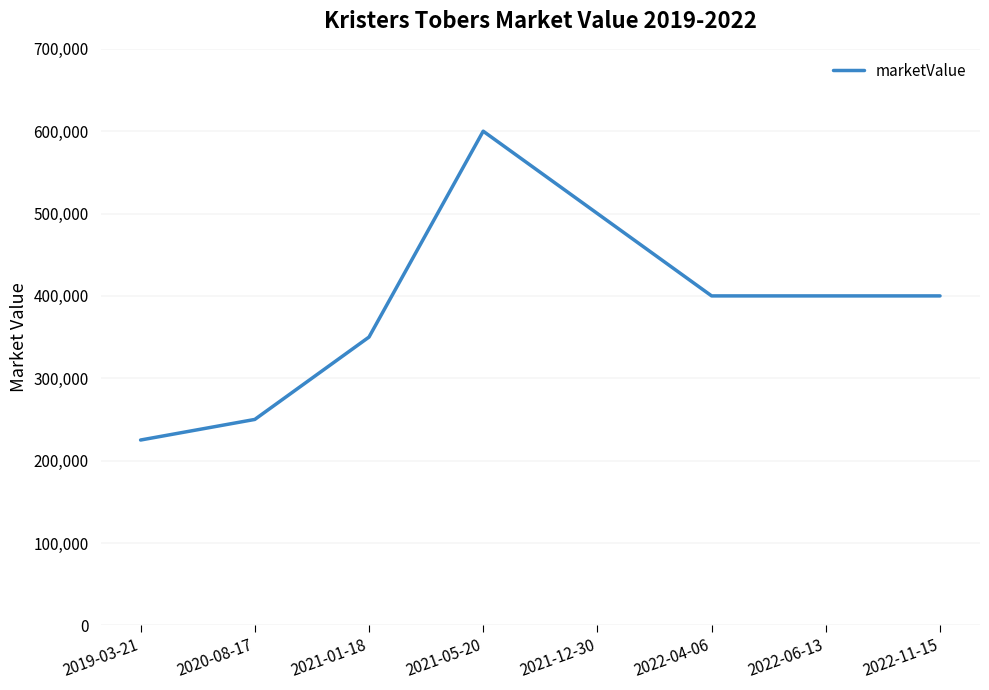

Does the chart have visible grid lines?

No